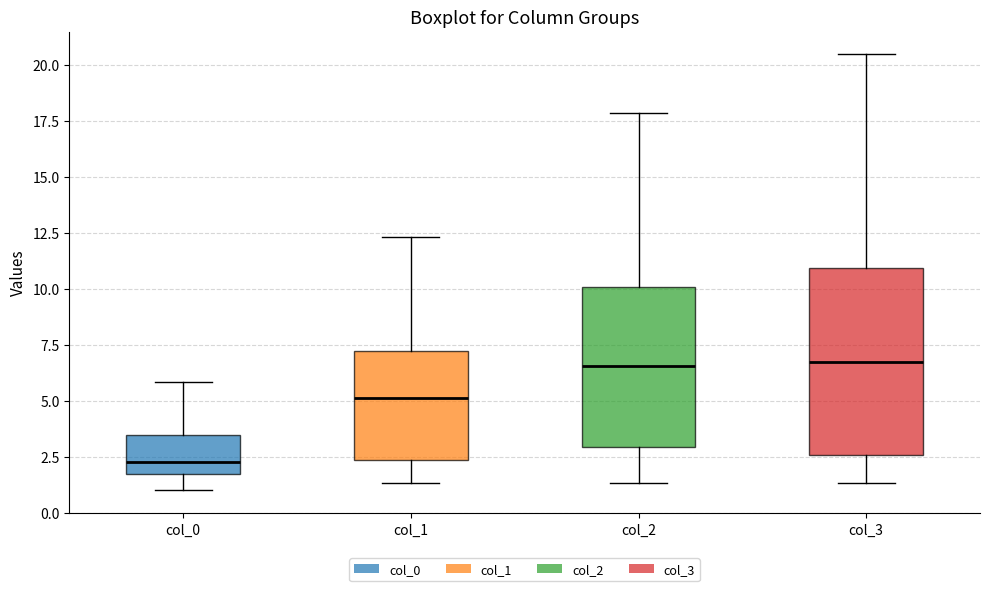

Which box is the tallest, from its lower edge to its upper edge?

col_3